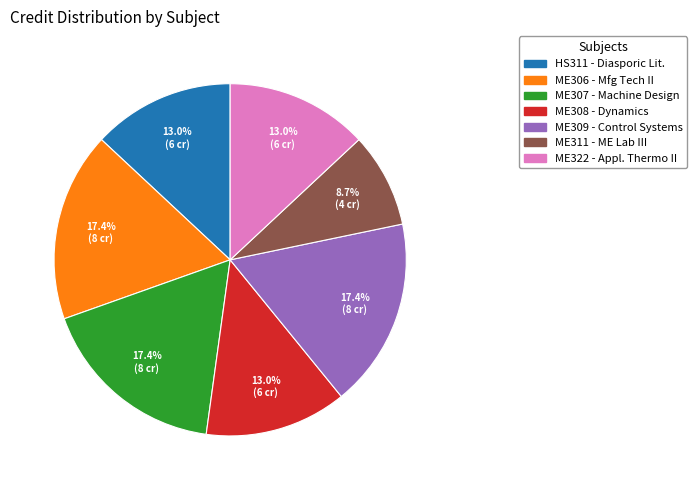

To the nearest percent, what is the difference between the largest and smallest slice percentages?

9%